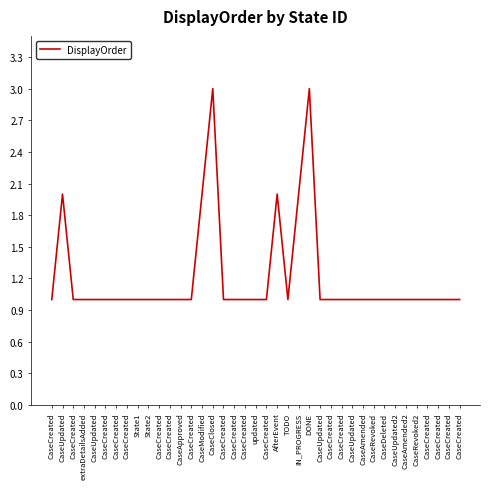

Does the chart display data point markers on the line(s)?

No